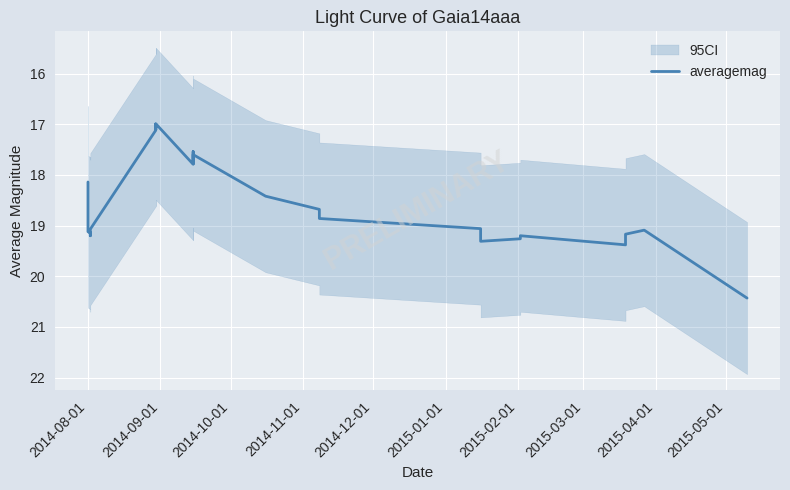

How many values exceed 19?

14